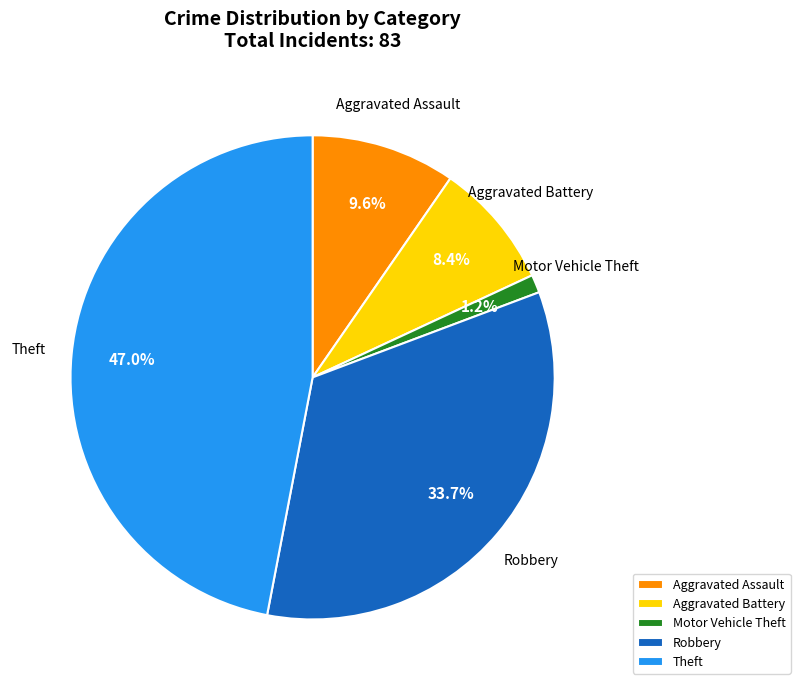

What is the largest slice in the pie chart?

Theft